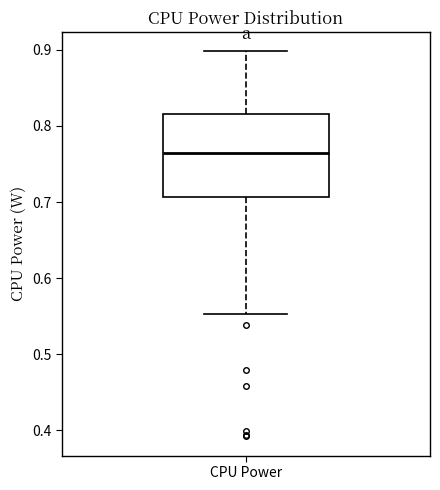

Read this box plot against the y-axis: the position of the median line, the range covered by the box, and the ends of both whiskers. The values are not printed on the chart, so give them approximately, as read against the axis.

median 0.76, box 0.71 to 0.82, whiskers 0.55 to 0.90